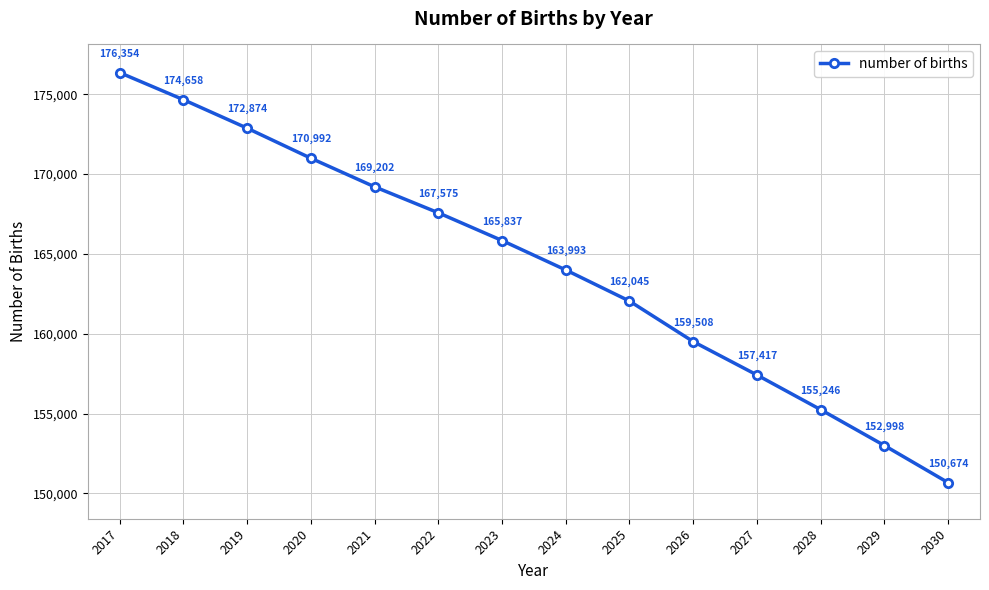

What is the smallest value displayed?

150674.1